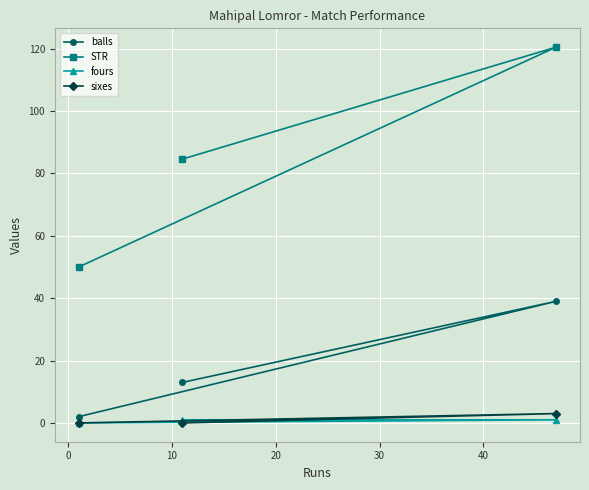

What is the value of the STR point at the 1st from the left?

50.0